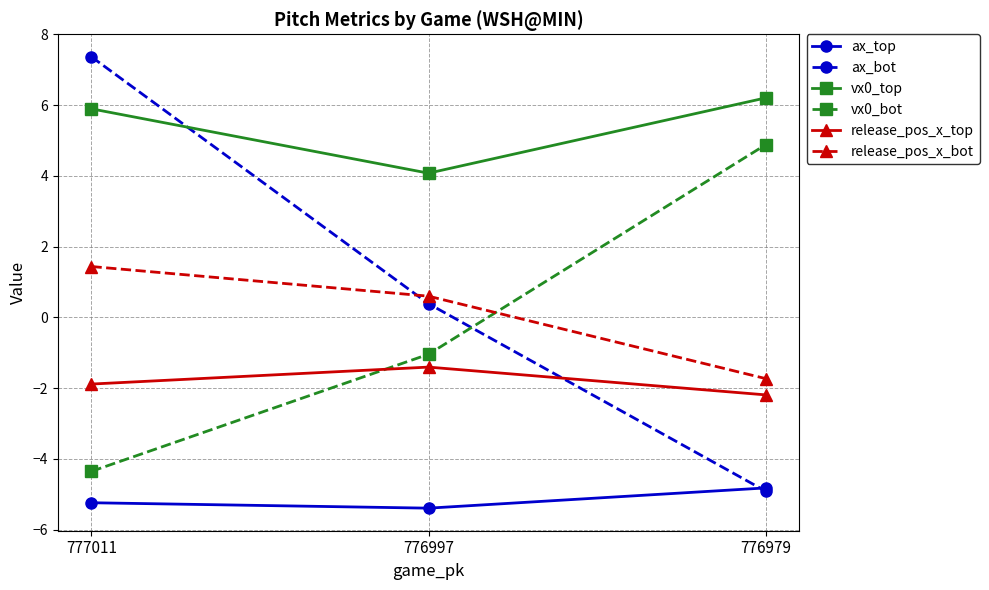

Does the chart have visible grid lines?

Yes